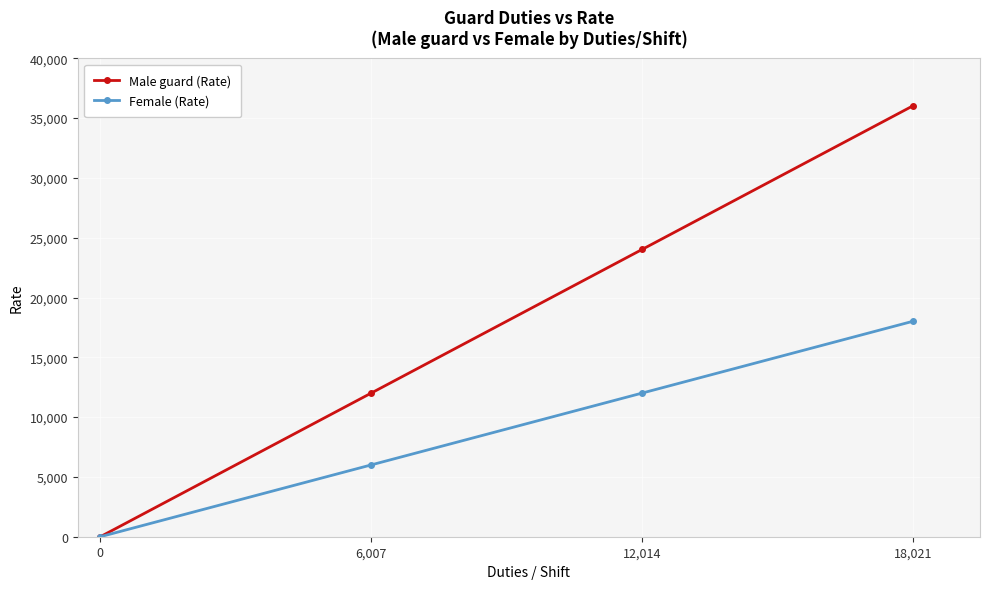

What position from the right is 18,021?

1